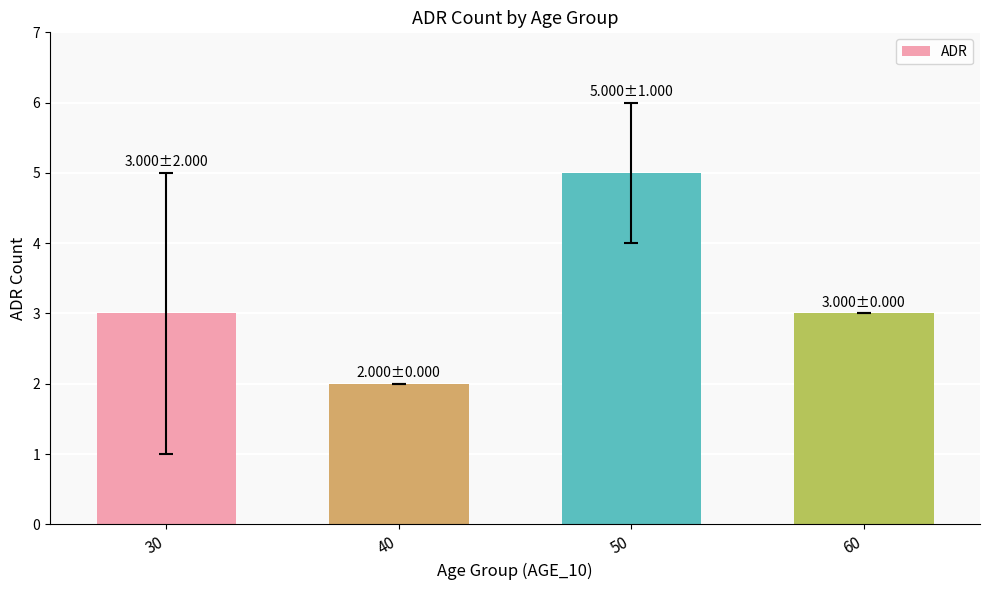

Approximately how many times larger is the value at 60 compared to 50?

0.6